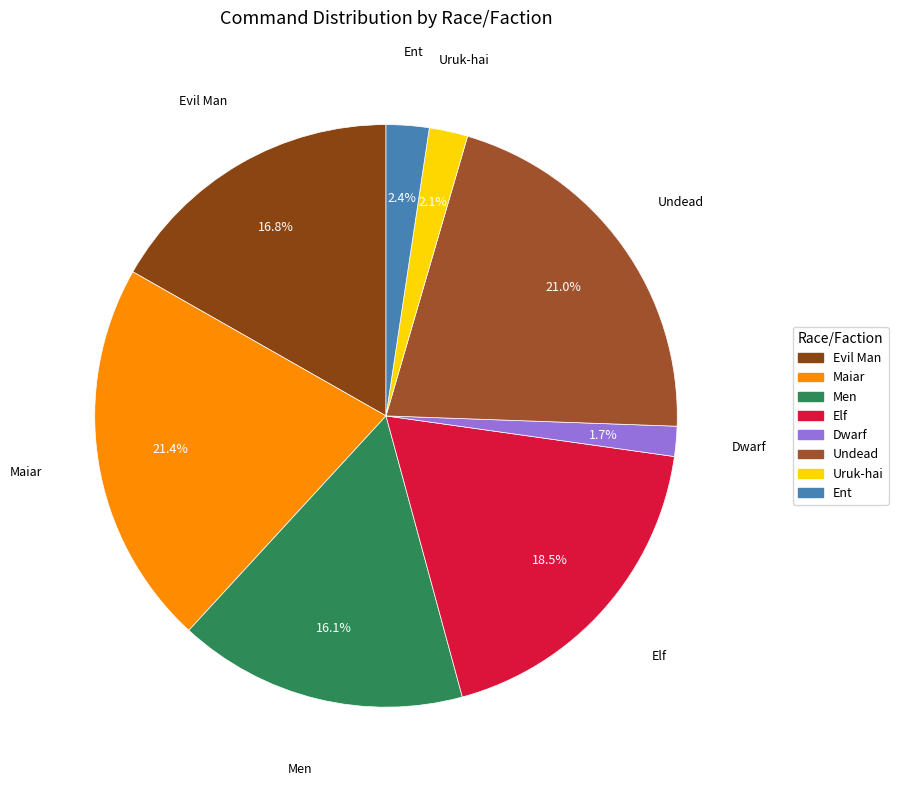

The Men slice represents 21% of the pie. True or false?

False